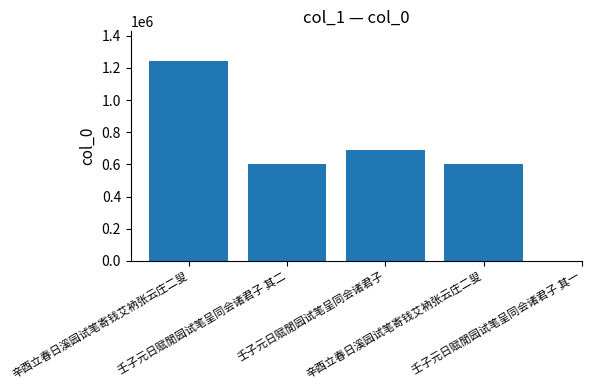

Where does the data first go above 604795?

壬子元日赋閒园试笔呈同会诸君子